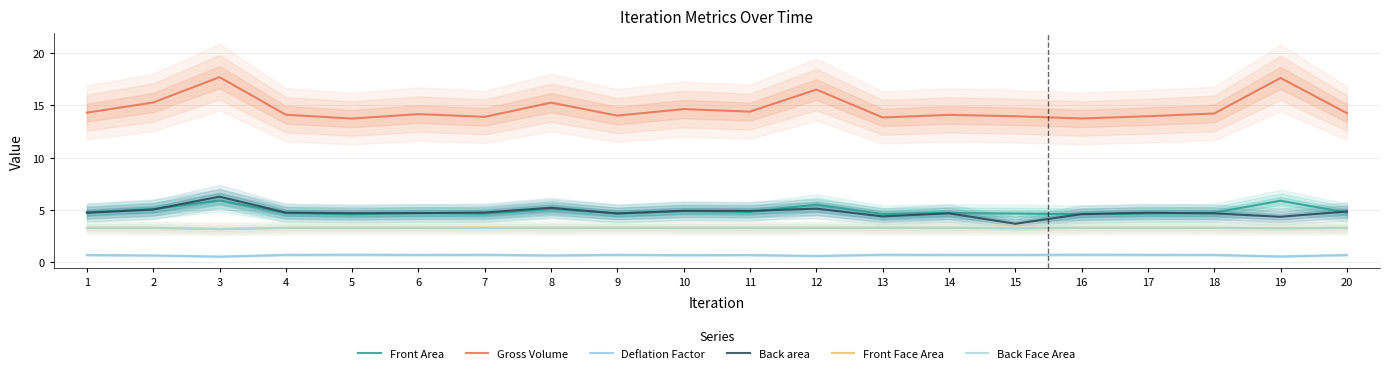

Which series has the widest spread of values?

Gross Volume